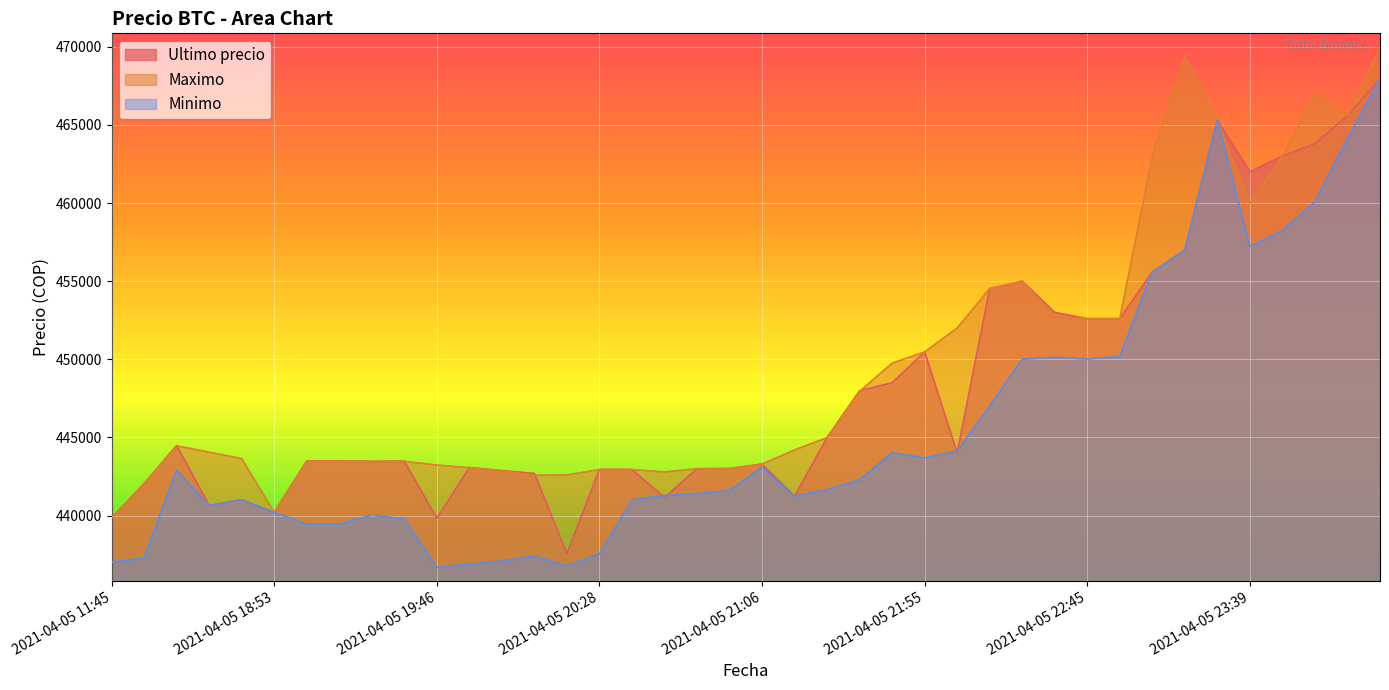

Reading left to right, transcribe all the data shown in this chart.

Ultimo precio: 2021-04-05 11:45=439856	2021-04-05 16:00=442042	2021-04-05 16:21=444489	2021-04-05 18:21=440637	2021-04-05 18:38=441009	2021-04-05 18:53=440200	2021-04-05 19:06=443496	2021-04-05 19:17=443485	2021-04-05 19:29=443462	2021-04-05 19:38=443472	2021-04-05 19:46=439823	2021-04-05 19:51=443069	2021-04-05 19:57=442876	2021-04-05 20:05=442693	2021-04-05 20:15=437562	2021-04-05 20:28=442954	2021-04-05 20:38=442943	2021-04-05 20:46=441154	2021-04-05 20:52=442996	2021-04-05 20:58=443007	2021-04-05 21:06=443293	2021-04-05 21:16=441238	2021-04-05 21:27=444989	2021-04-05 21:38=447988	2021-04-05 21:48=448500	2021-04-05 21:55=450472	2021-04-05 22:01=444005	2021-04-05 22:10=454509	2021-04-05 22:22=454999	2021-04-05 22:34=452998	2021-04-05 22:45=452600	2021-04-05 22:55=452599	2021-04-05 23:03=455589	2021-04-05 23:13=457000	2021-04-05 23:26=465301	2021-04-05 23:39=462000	2021-04-05 23:50=462999	2021-04-05 23:59=463801	2021-04-06 00:23=465595	2021-04-06 00:42=467932
Maximo: 2021-04-05 11:45=439856	2021-04-05 16:00=442042	2021-04-05 16:21=444464	2021-04-05 18:21=444057	2021-04-05 18:38=443645	2021-04-05 18:53=440200	2021-04-05 19:06=443485	2021-04-05 19:17=443485	2021-04-05 19:29=443462	2021-04-05 19:38=443472	2021-04-05 19:46=443229	2021-04-05 19:51=443064	2021-04-05 19:57=442853	2021-04-05 20:05=442584	2021-04-05 20:15=442600	2021-04-05 20:28=442943	2021-04-05 20:38=442943	2021-04-05 20:46=442789	2021-04-05 20:52=442996	2021-04-05 20:58=443007	2021-04-05 21:06=443293	2021-04-05 21:16=444200	2021-04-05 21:27=444989	2021-04-05 21:38=447951	2021-04-05 21:48=449750	2021-04-05 21:55=450472	2021-04-05 22:01=451999	2021-04-05 22:10=454529	2021-04-05 22:22=454999	2021-04-05 22:34=452699	2021-04-05 22:45=452599	2021-04-05 22:55=452599	2021-04-05 23:03=462998	2021-04-05 23:13=469410	2021-04-05 23:26=465301	2021-04-05 23:39=459972	2021-04-05 23:50=462999	2021-04-05 23:59=467000	2021-04-06 00:23=465595	2021-04-06 00:42=469917
Minimo: 2021-04-05 11:45=437021	2021-04-05 16:00=437285	2021-04-05 16:21=442900	2021-04-05 18:21=440648	2021-04-05 18:38=441009	2021-04-05 18:53=440196	2021-04-05 19:06=439459	2021-04-05 19:17=439466	2021-04-05 19:29=440025	2021-04-05 19:38=439783	2021-04-05 19:46=436692	2021-04-05 19:51=436888	2021-04-05 19:57=437087	2021-04-05 20:05=437408	2021-04-05 20:15=436779	2021-04-05 20:28=437538	2021-04-05 20:38=441000	2021-04-05 20:46=441280	2021-04-05 20:52=441402	2021-04-05 20:58=441599	2021-04-05 21:06=443100	2021-04-05 21:16=441243	2021-04-05 21:27=441654	2021-04-05 21:38=442285	2021-04-05 21:48=444027	2021-04-05 21:55=443685	2021-04-05 22:01=444112	2021-04-05 22:10=447006	2021-04-05 22:22=450005	2021-04-05 22:34=450127	2021-04-05 22:45=450016	2021-04-05 22:55=450180	2021-04-05 23:03=455589	2021-04-05 23:13=457000	2021-04-05 23:26=465300	2021-04-05 23:39=457215	2021-04-05 23:50=458213	2021-04-05 23:59=460076	2021-04-06 00:23=464121	2021-04-06 00:42=467932